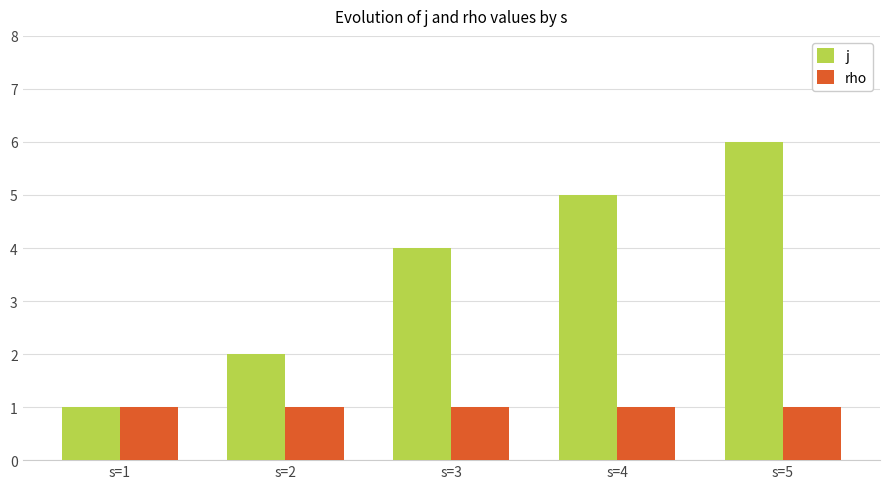

What is the sum of all rho values?

5